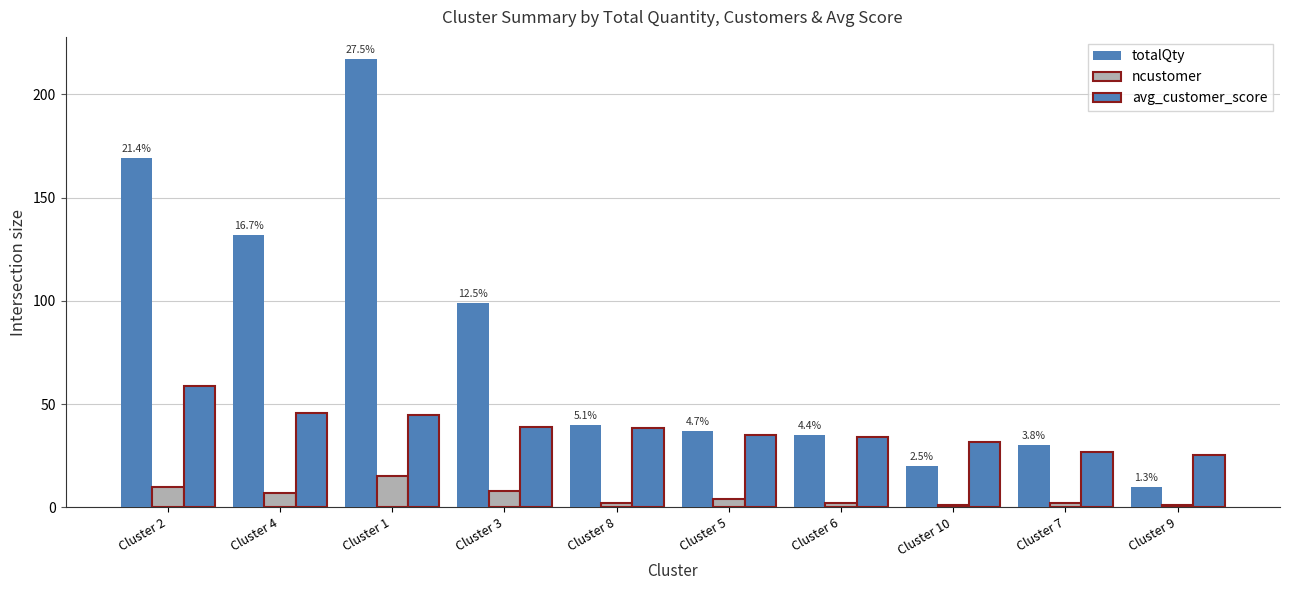

At how many categories does at least one series exceed 104?

3